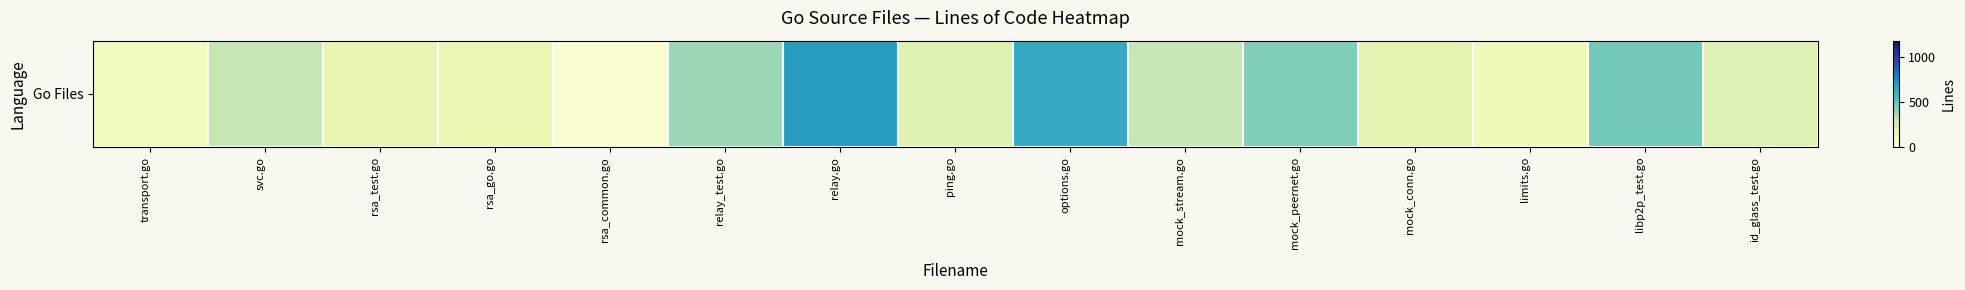

What is the average value?

291